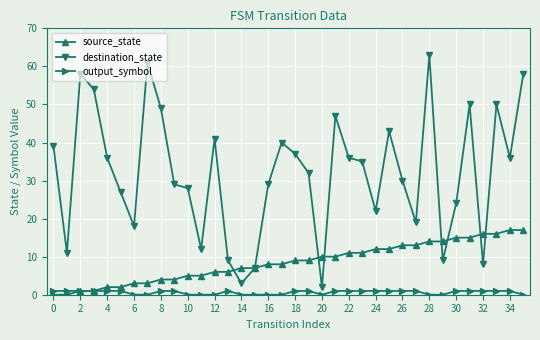

List the series in order of their peak value, highest first.

destination_state, source_state, output_symbol